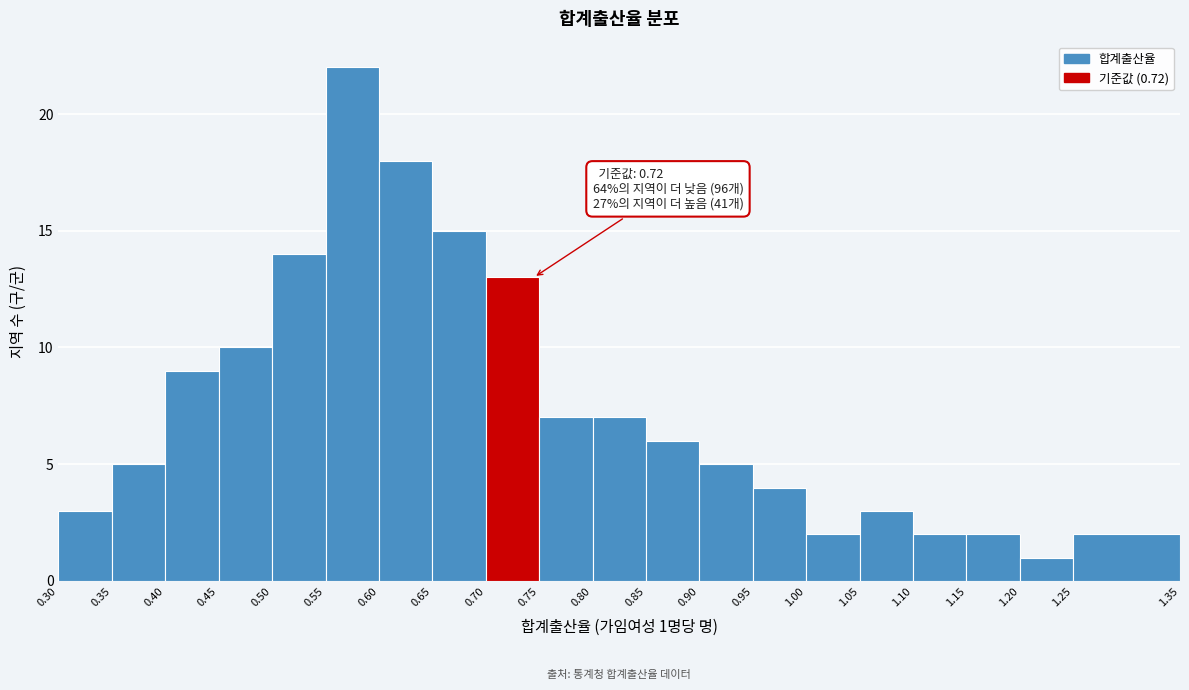

Over which range of the x-axis is the bar tallest?

0.55 to 0.60